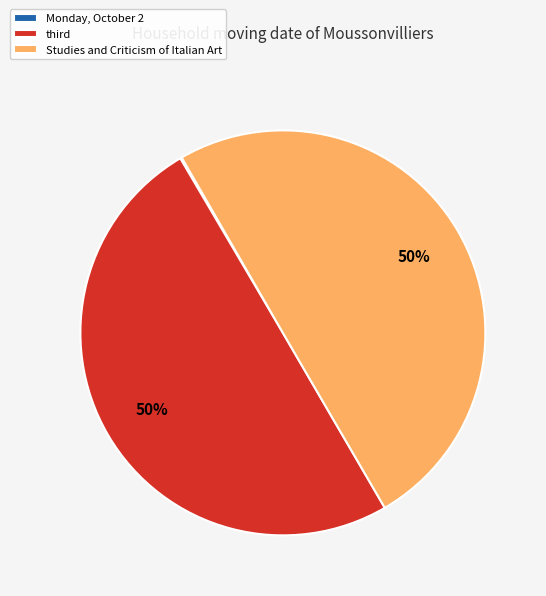

To the nearest percent, what is the average slice percentage?

33%